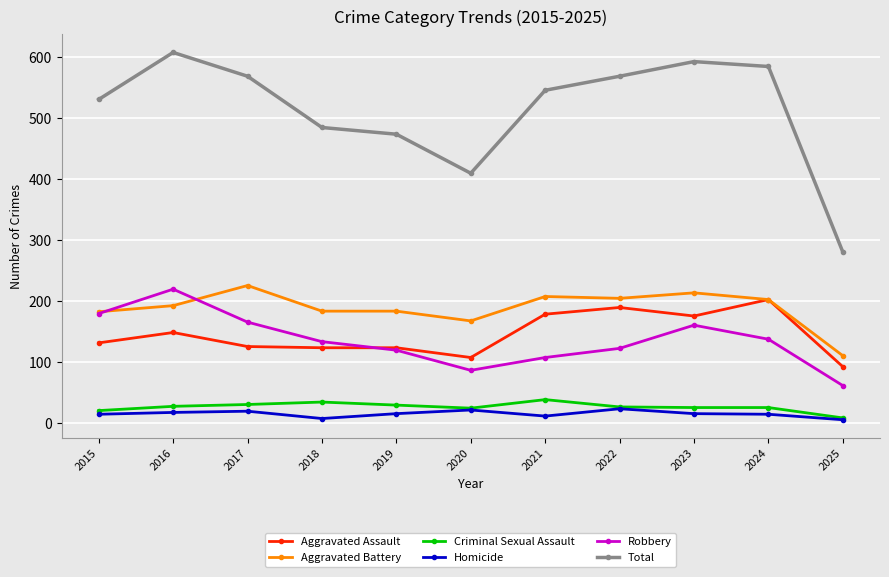

True or false: Aggravated Assault has more than 2 interior local peaks.

True